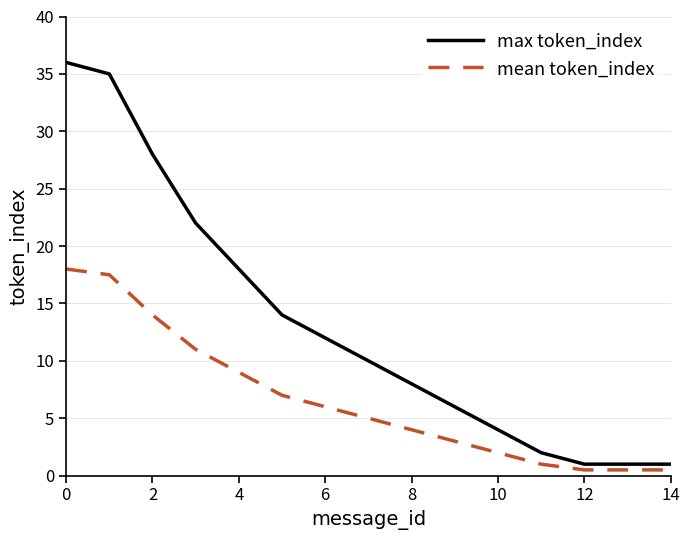

Which series has the largest total across all categories?

max token_index